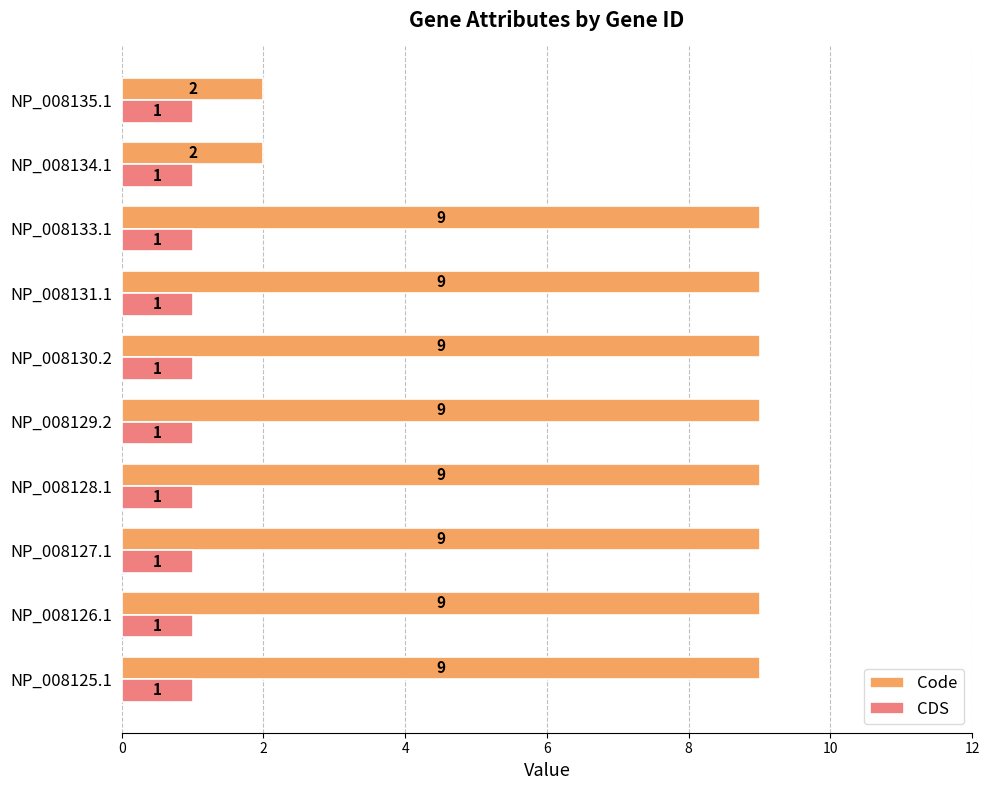

Which series has the largest range (max minus min)?

Code